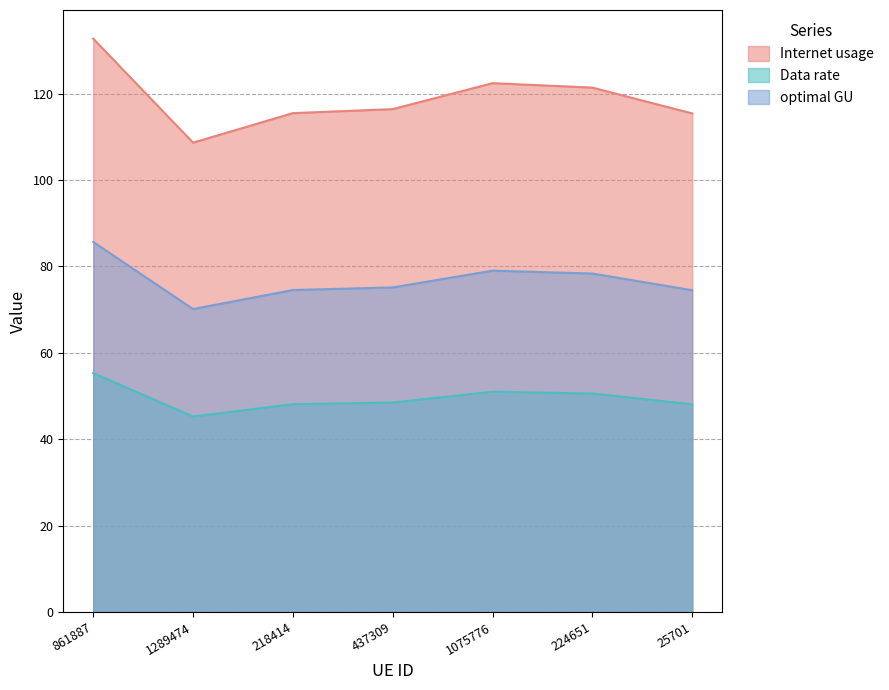

What is the difference between the optimal GU values at 861887 and 224651?

7.3